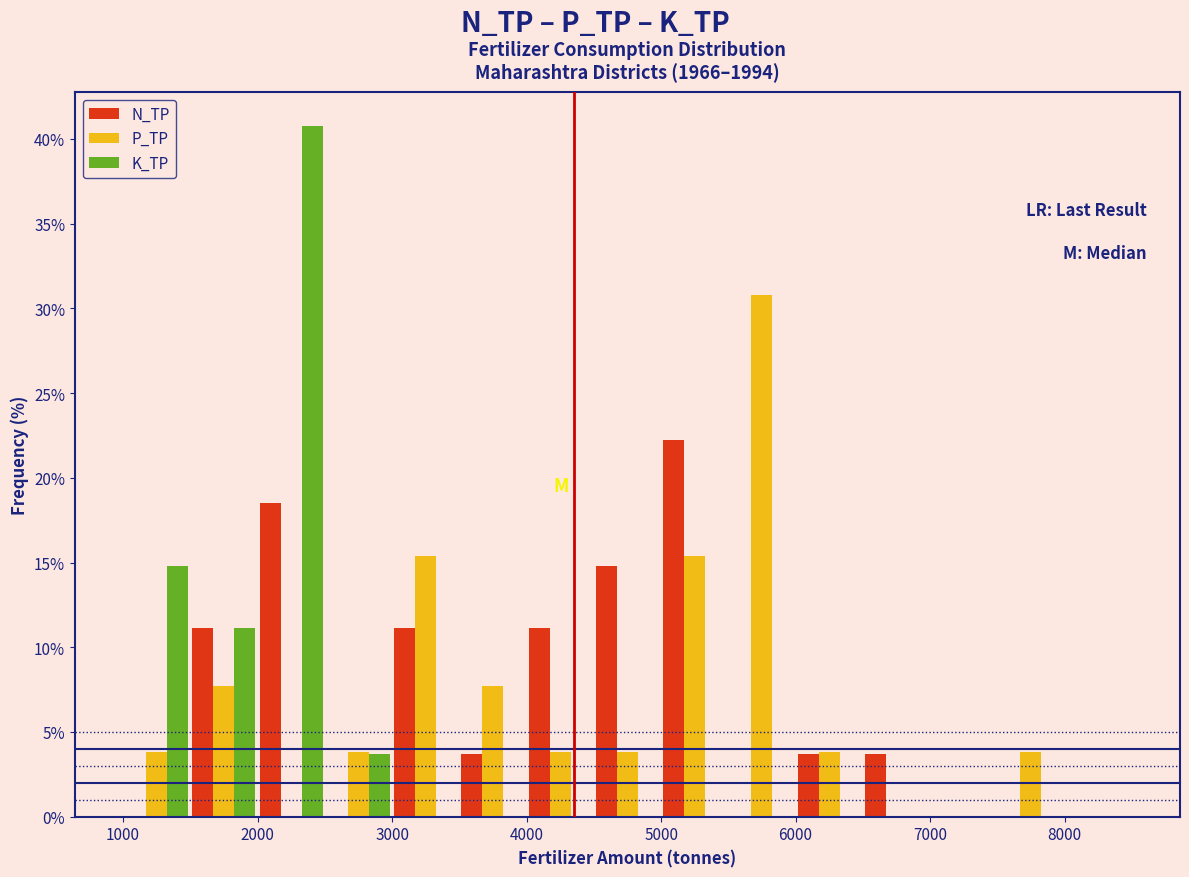

What is the height of the P_TP bar covering 4000 to 4500 on the x-axis? The values are not printed on the chart, so give them approximately, as read against the axis.

4.0